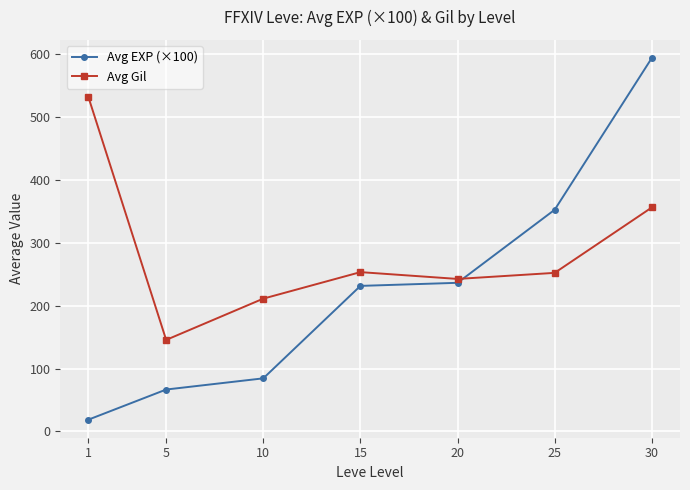

Is the value of Avg Gil at 15 greater than the value of Avg EXP (×100) at 30?

No